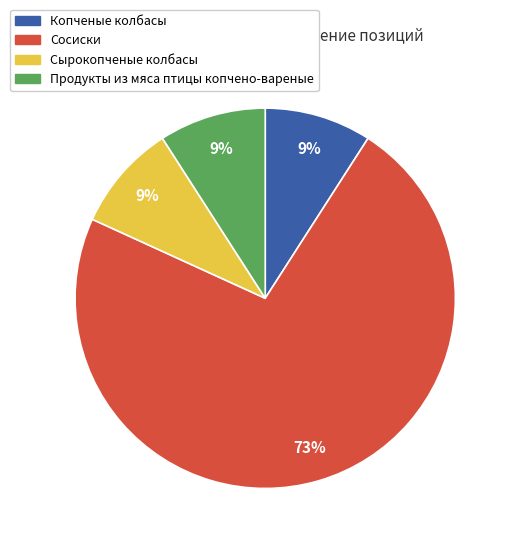

To the nearest percent, what percentage of the pie is Копченые колбасы?

9%